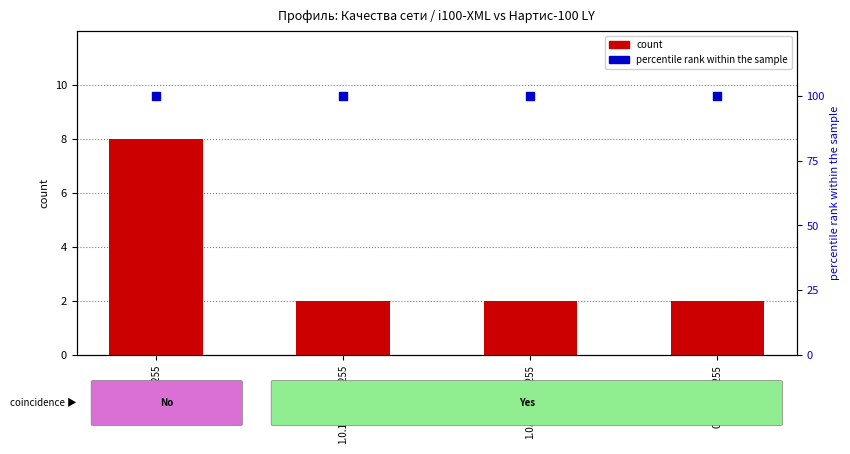

At how many categories does at least one series exceed 71?

4